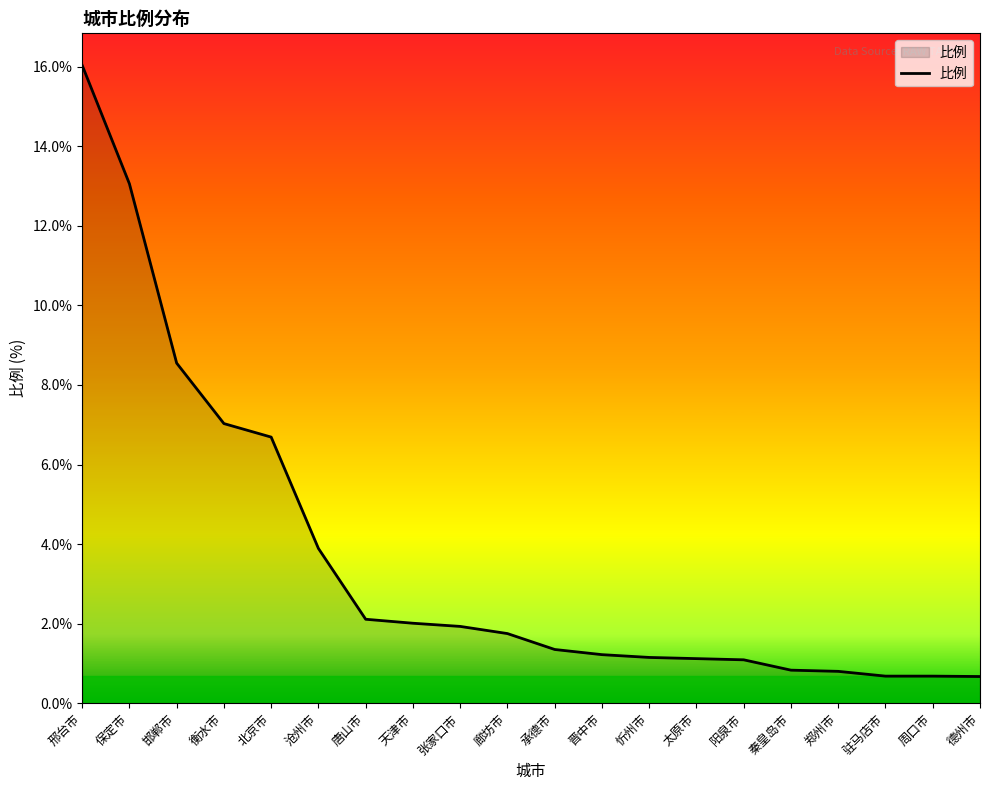

True or false: the data shows 2.1 at 唐山市.

True